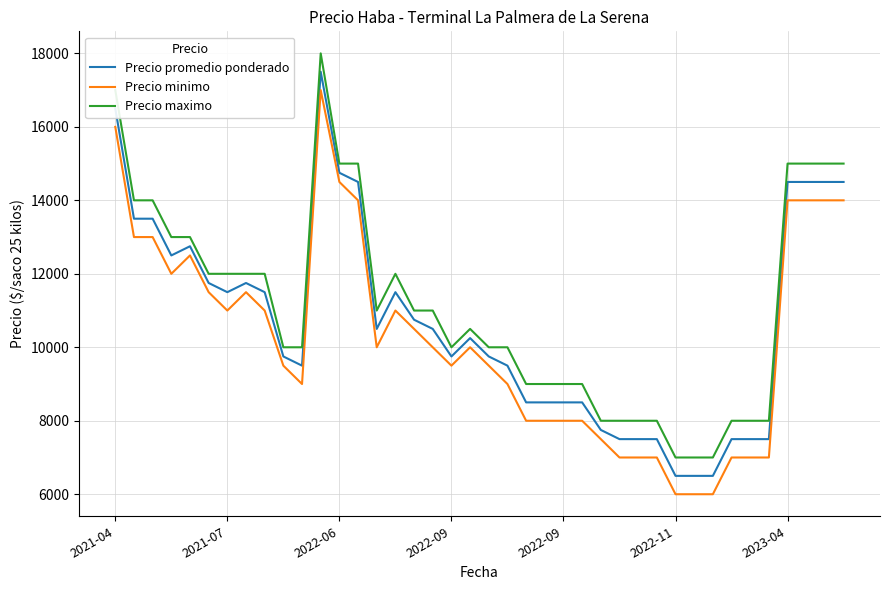

What is the sum of all Precio minimo values?

410500